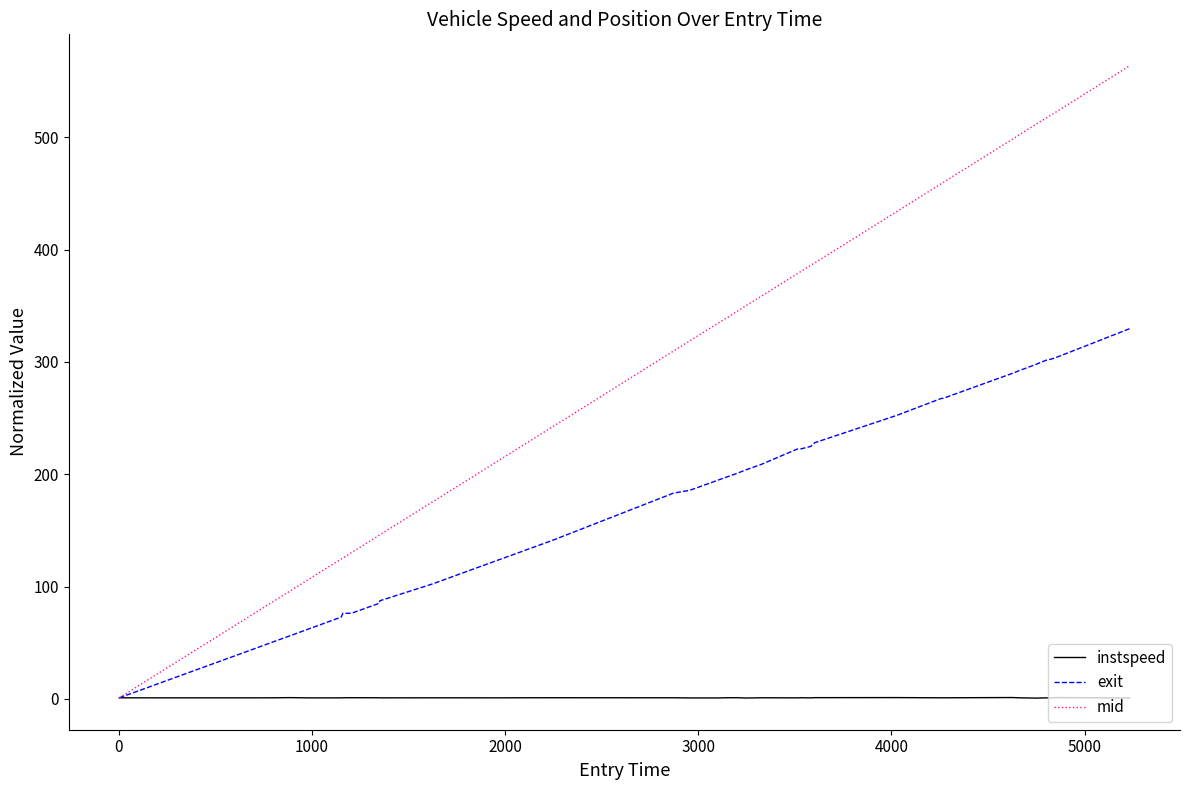

At how many categories does at least one series exceed 276?

23